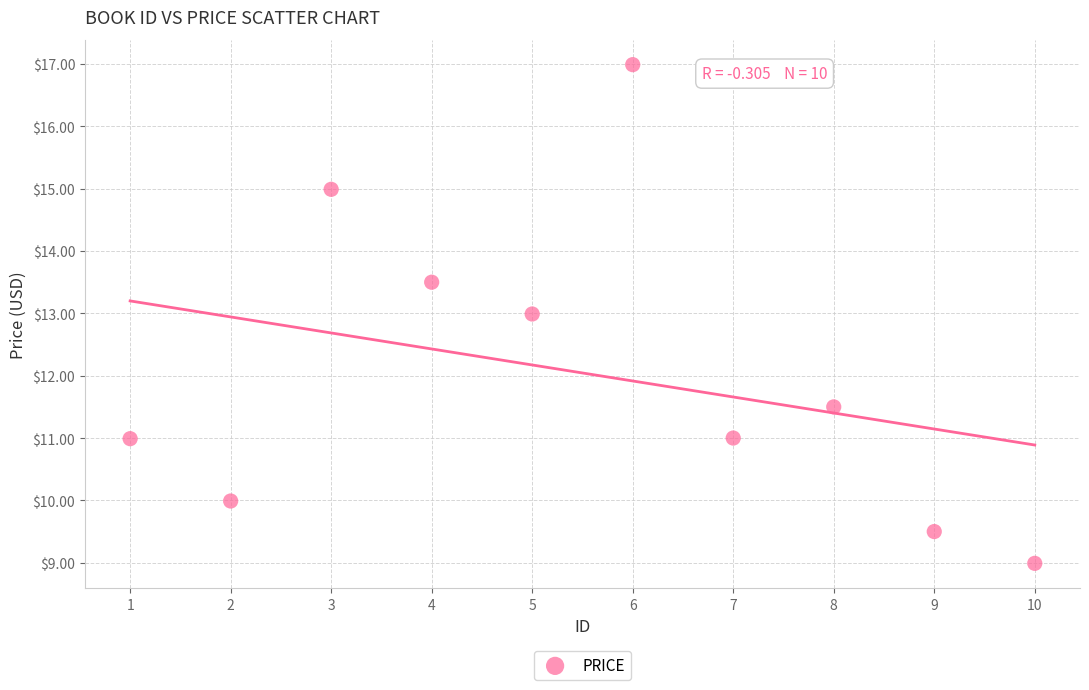

What is the range of Y values (max minus min)?

8.0